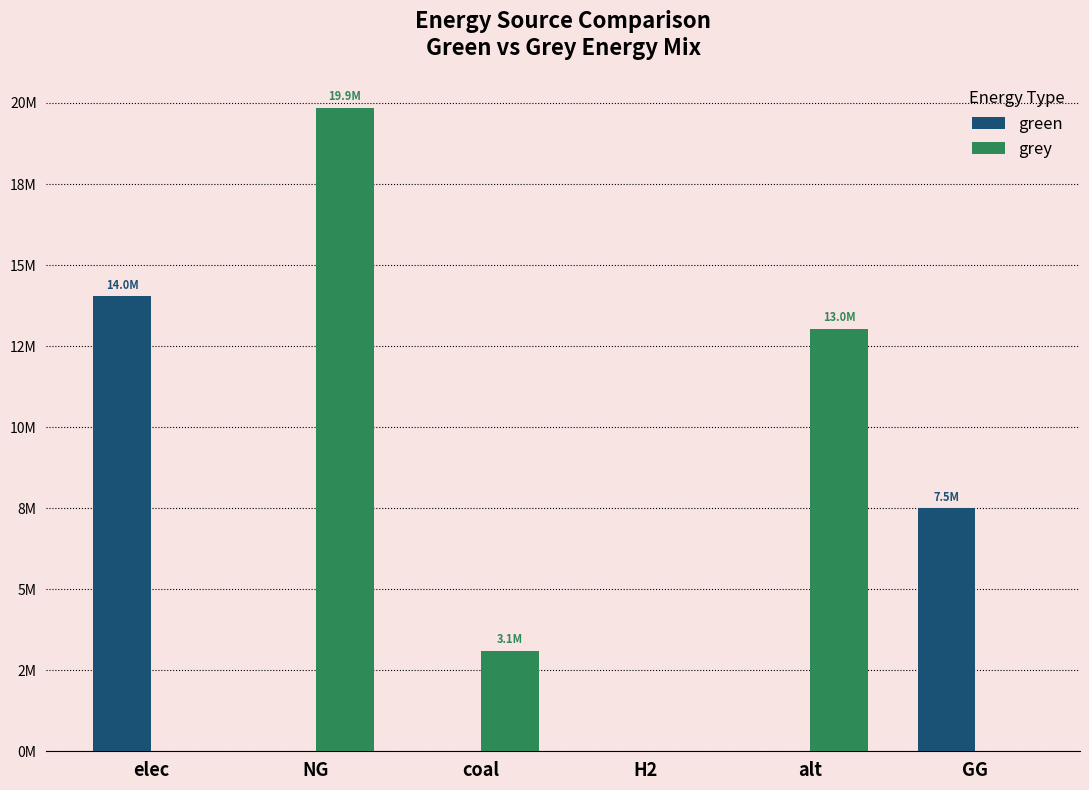

What is the total value across all series at NG?

19857409.5